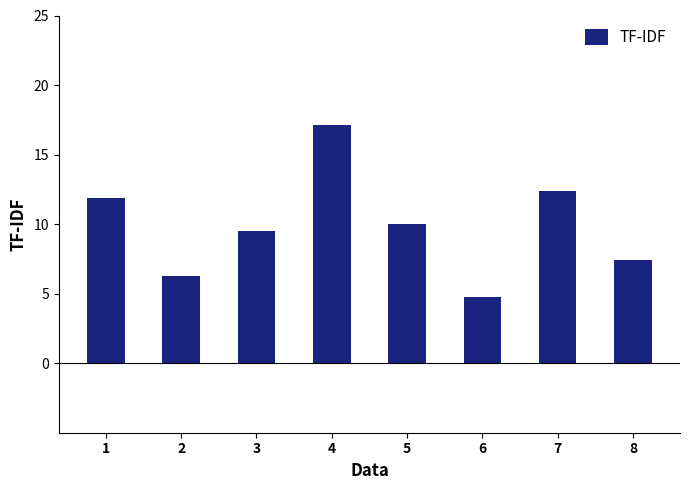

What is the maximum value shown in the chart?

17.1